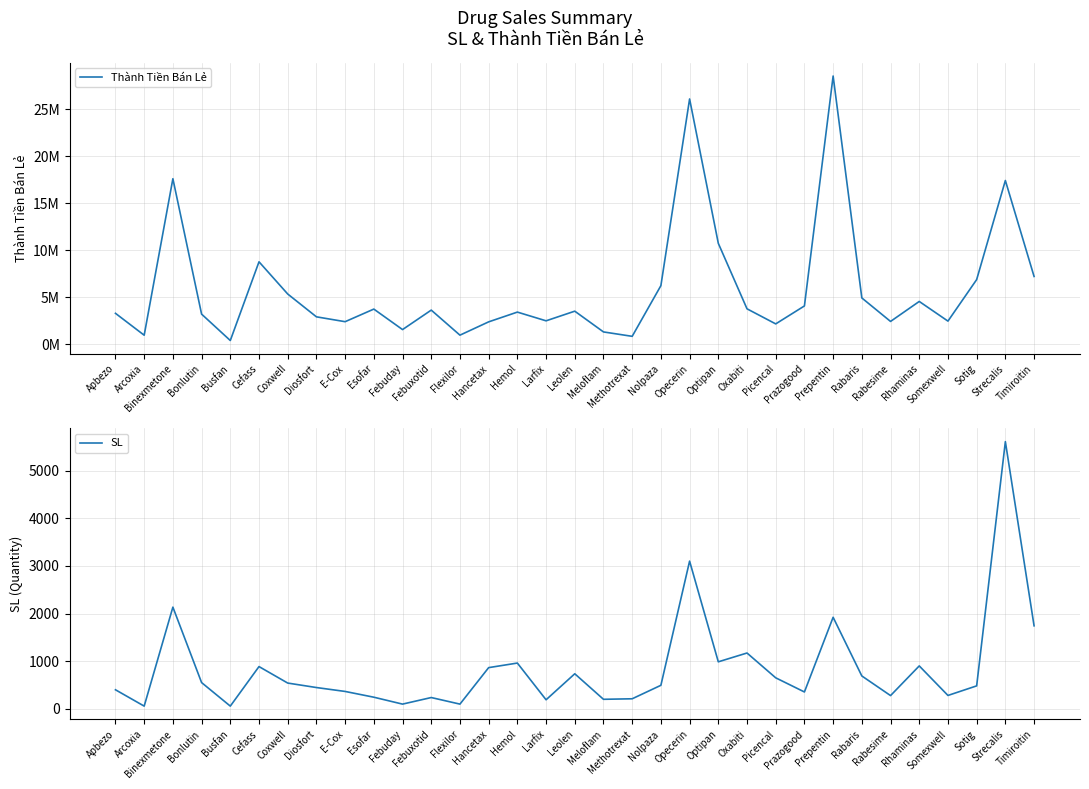

What is the difference between the maximum and second lowest values in the Thành Tiền Bán Lẻ series?

27681600